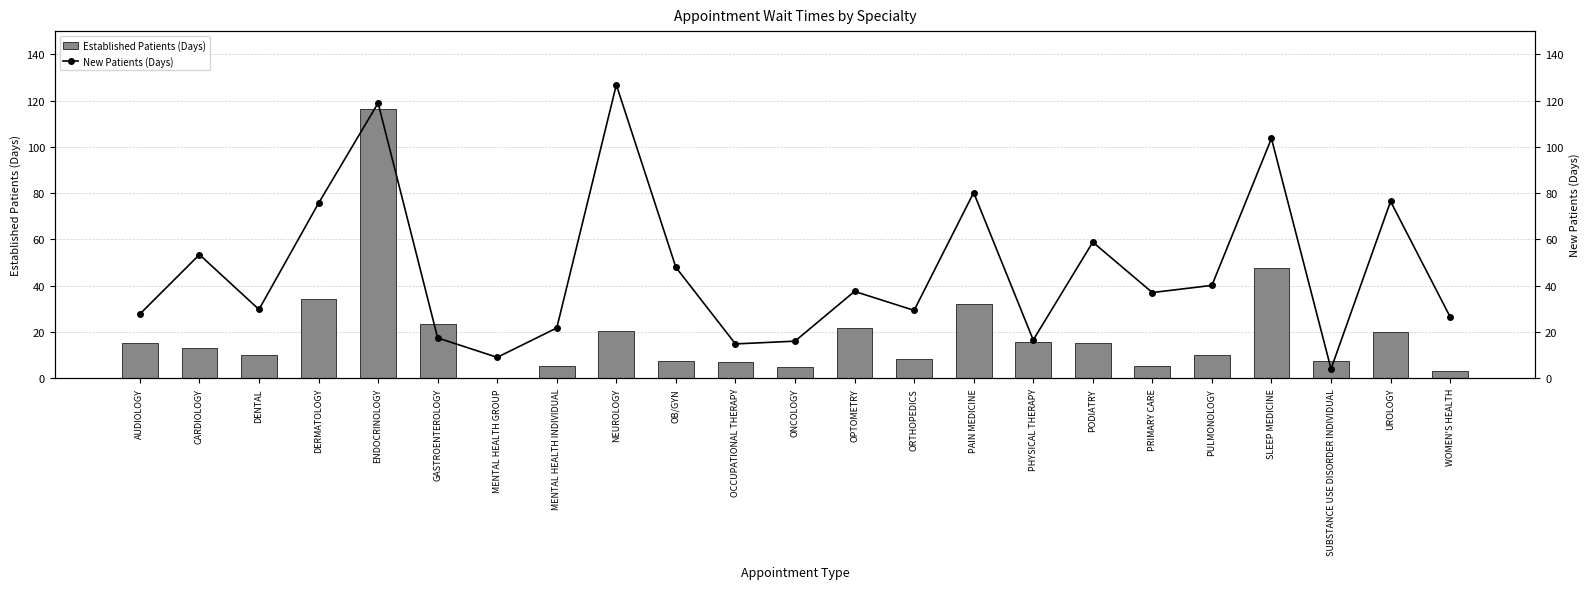

What is the sum of the New Patients (Days) values at AUDIOLOGY and CARDIOLOGY?

81.1